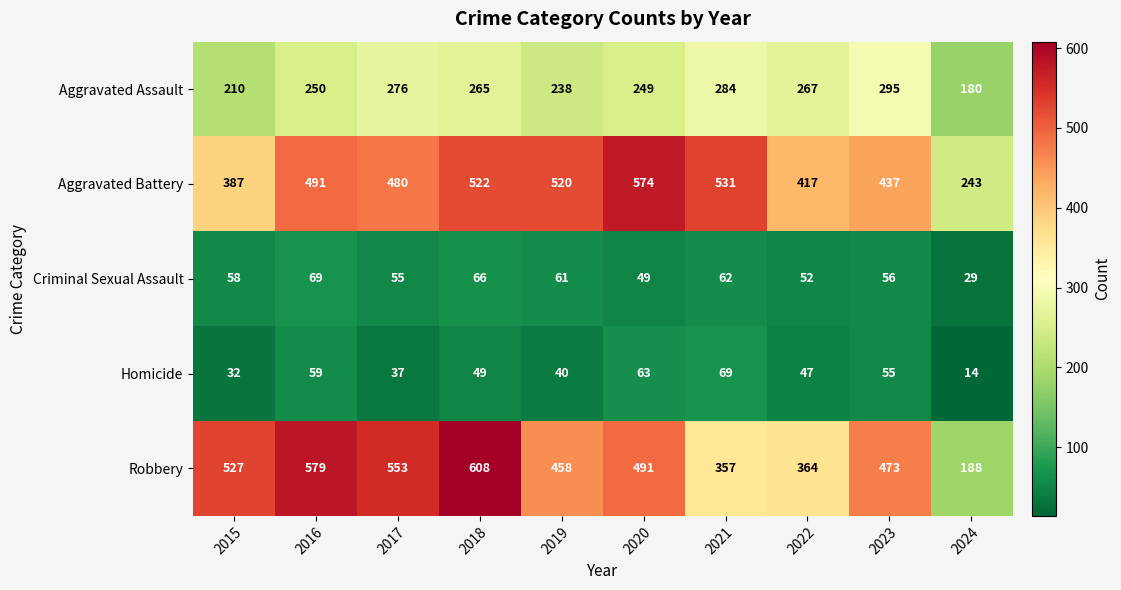

Where does the Aggravated Assault series first go above 265?

2017